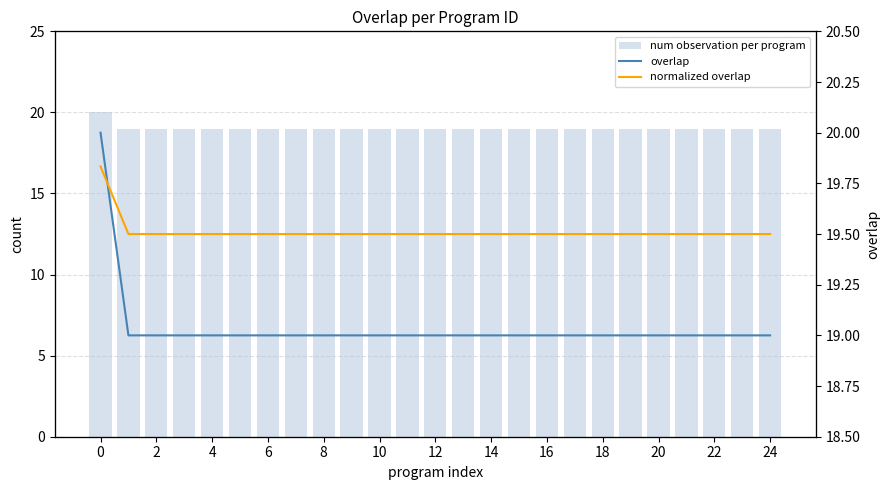

At which label is overlap closest to 19?

2